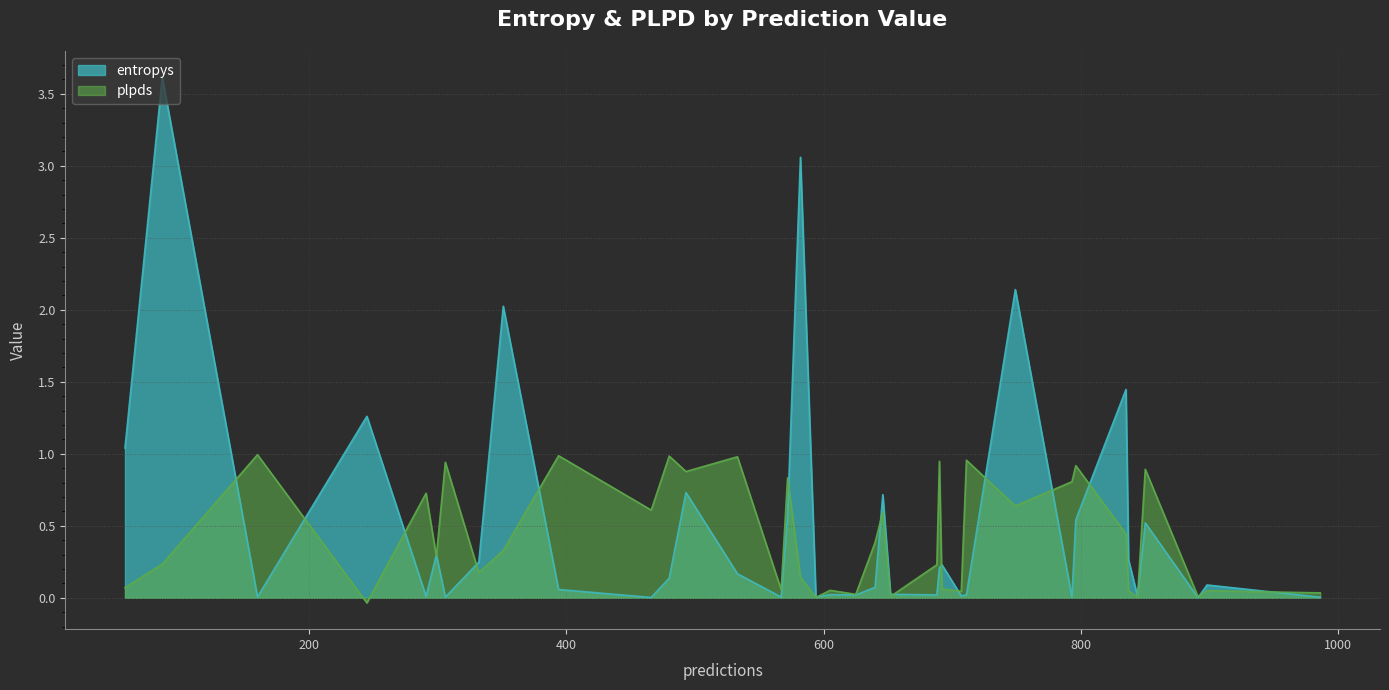

List the series in order of their overall mean, lowest first.

plpds, entropys